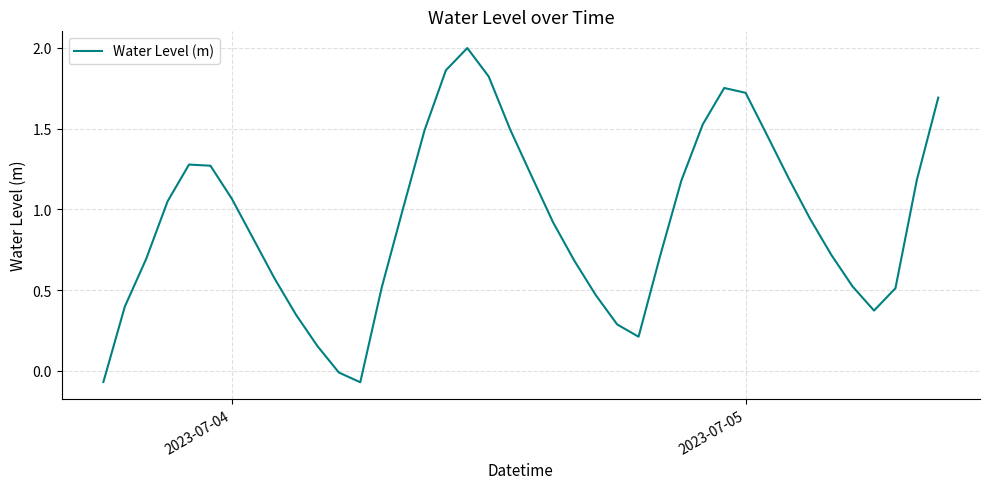

What is the maximum value shown in the chart?

2.0